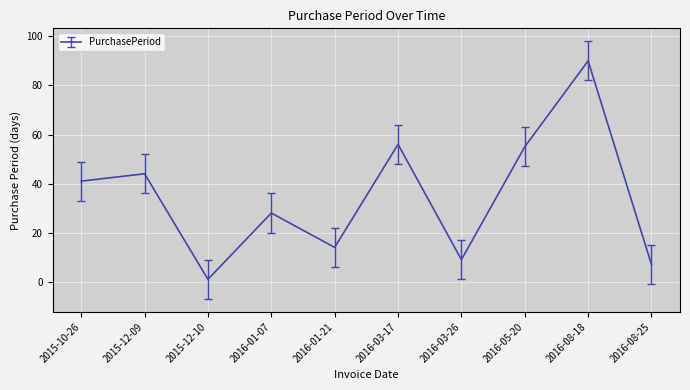

Reading right to left, extract all data points from this chart.

7	90	55	9	56	14	28	1	44	41